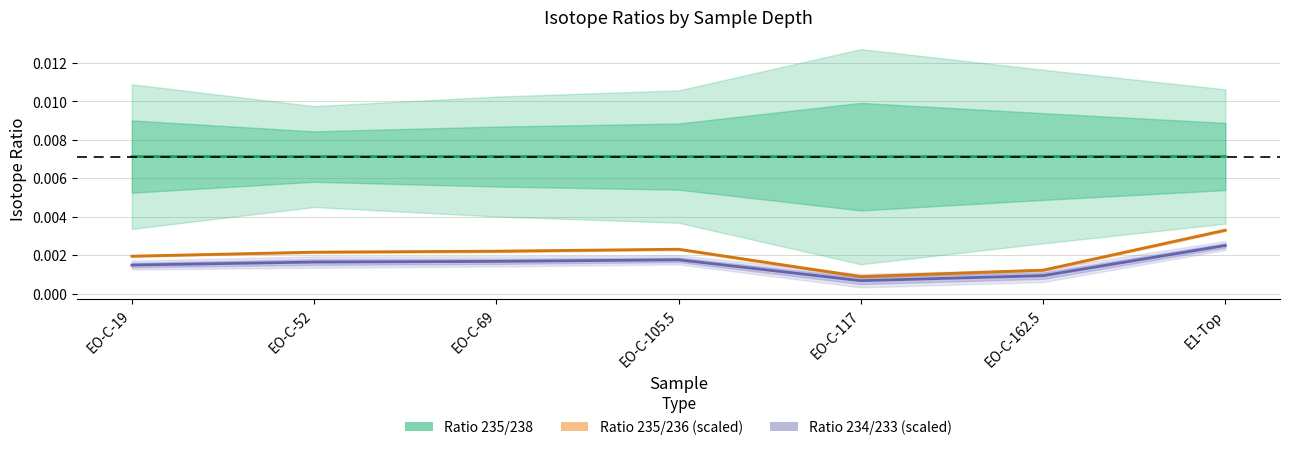

At which category does Ratio 235/238 reach its first local valley?

EO-C-52